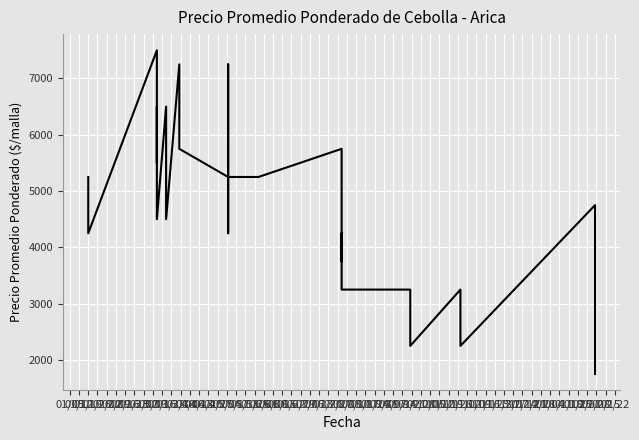

What is the sum of all values?

185273